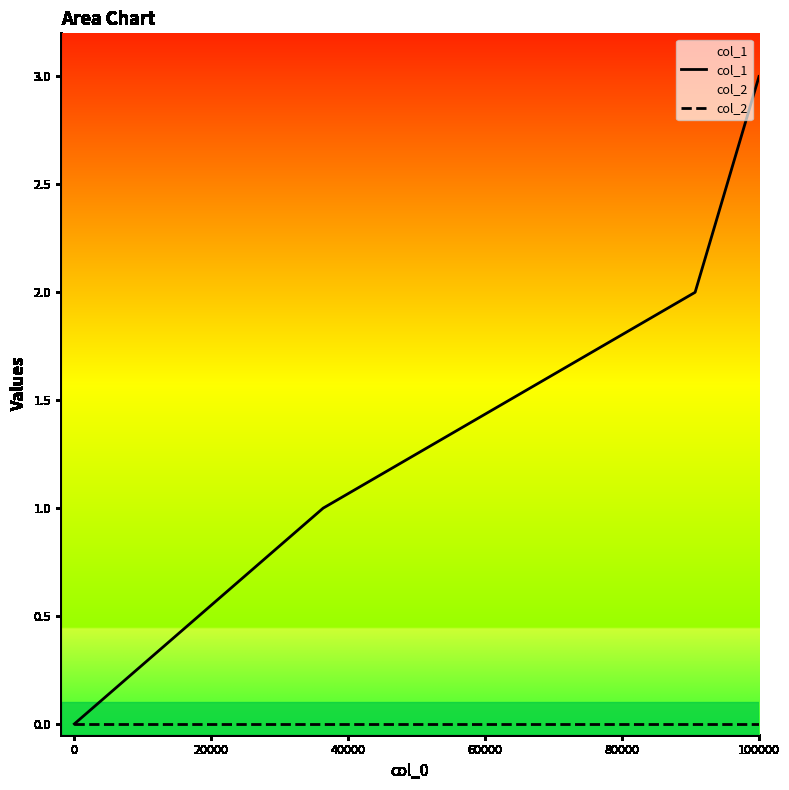

At which category is the sum across all series the highest?

100000